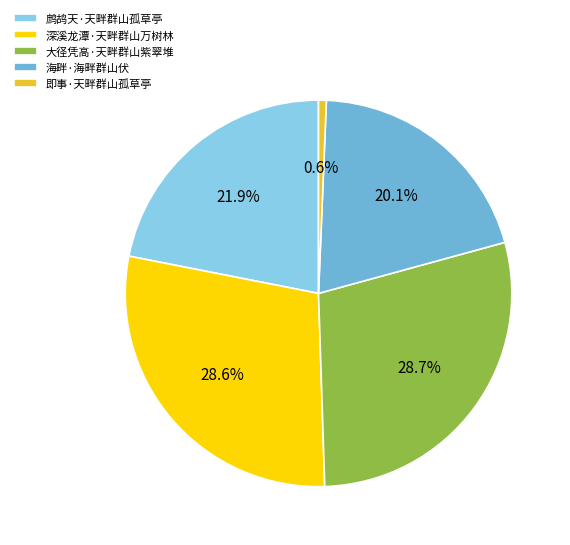

Is it true that 即事·天畔群山孤草亭 is 13% of the pie?

False